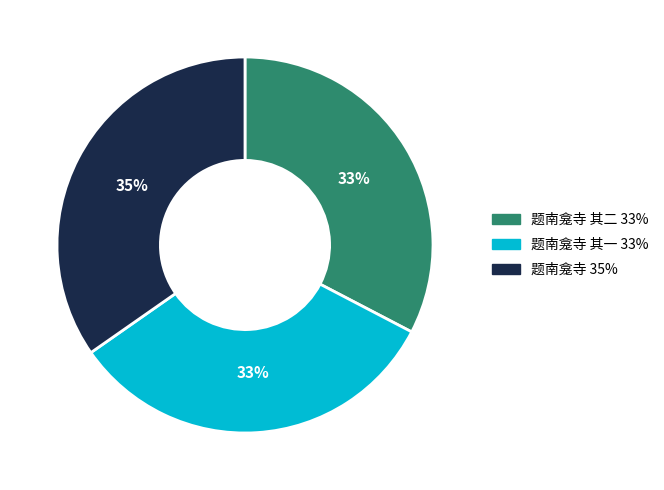

To the nearest percent, what is the average slice percentage?

33%